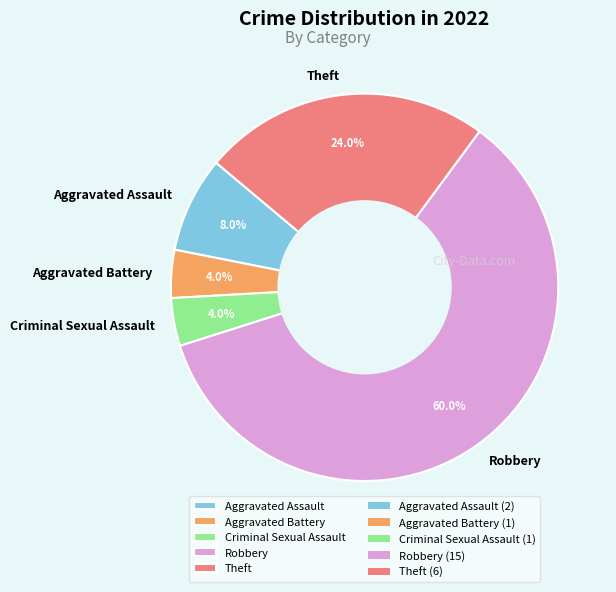

Which category has the biggest portion of the pie?

Robbery